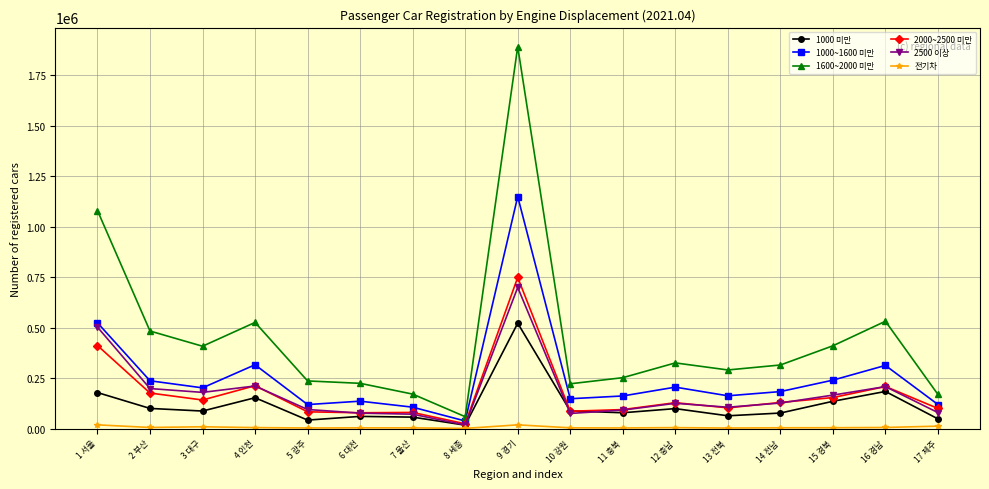

What is the sum of the 2500 이상 values at 16 경남 and 5 광주?

302932